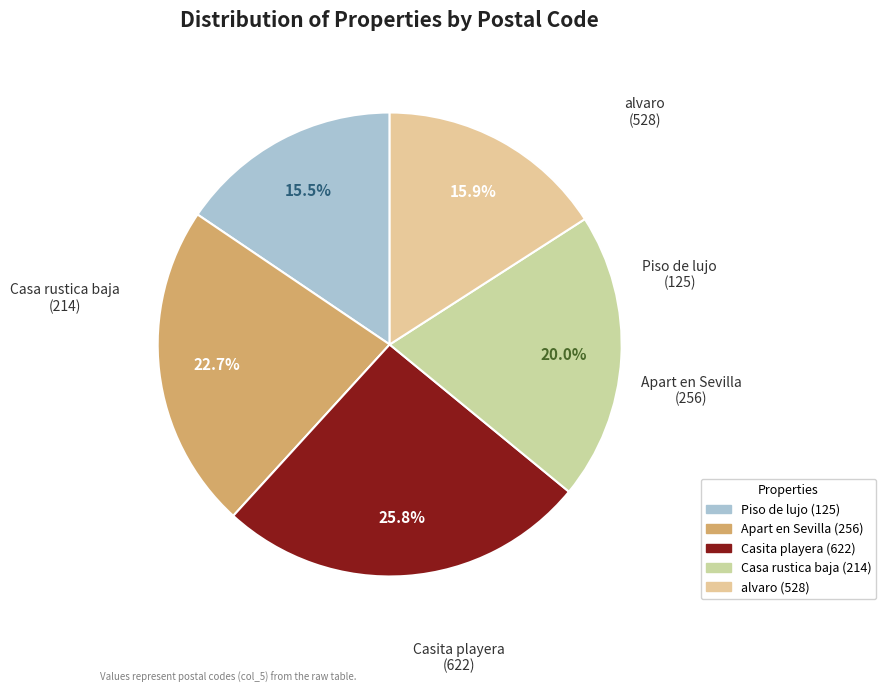

Approximately how many times larger is the value at alvaro (528) compared to Casita playera (622)?

0.6